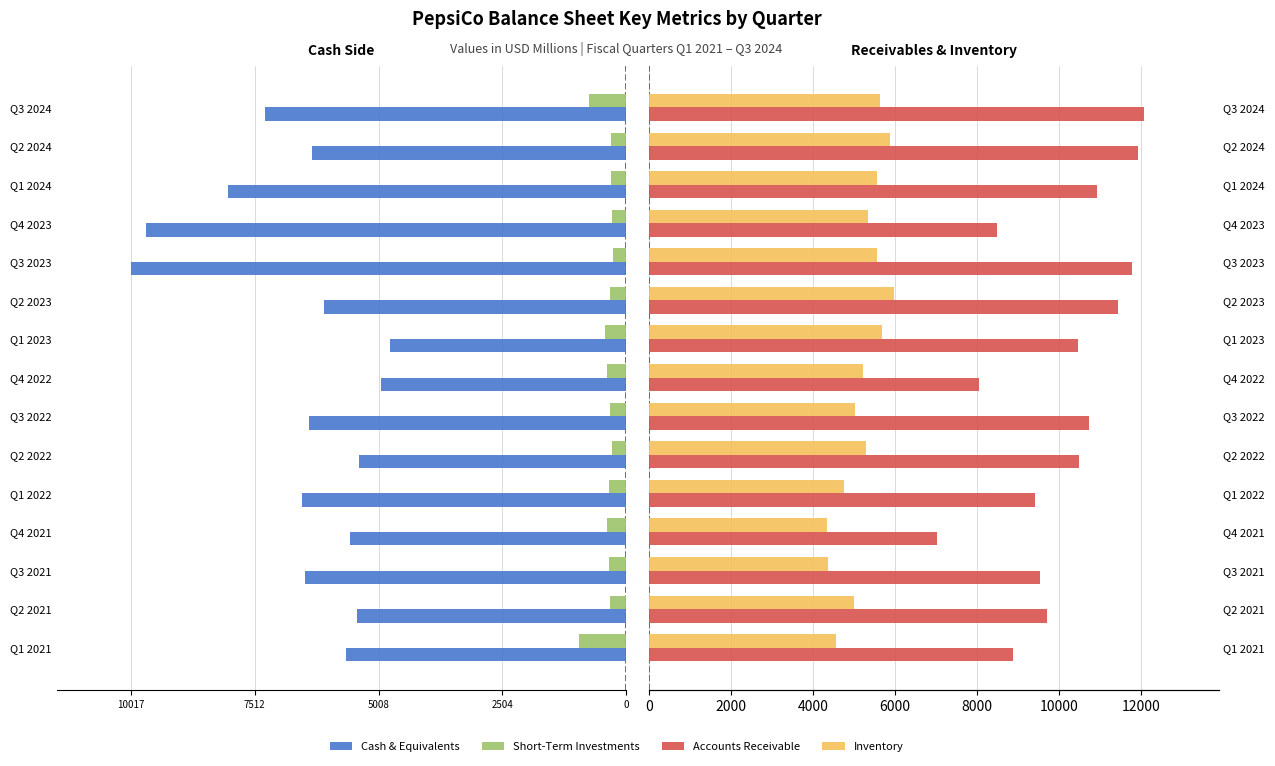

Does the chart contain stacked bars?

No